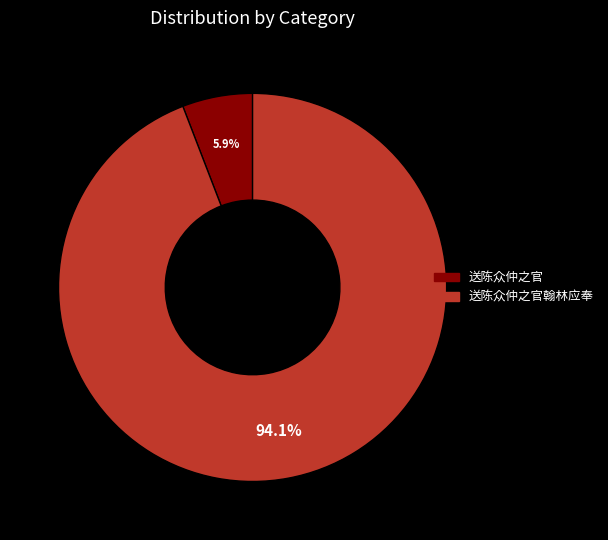

Which slice represents more than half of the pie?

送陈众仲之官翰林应奉